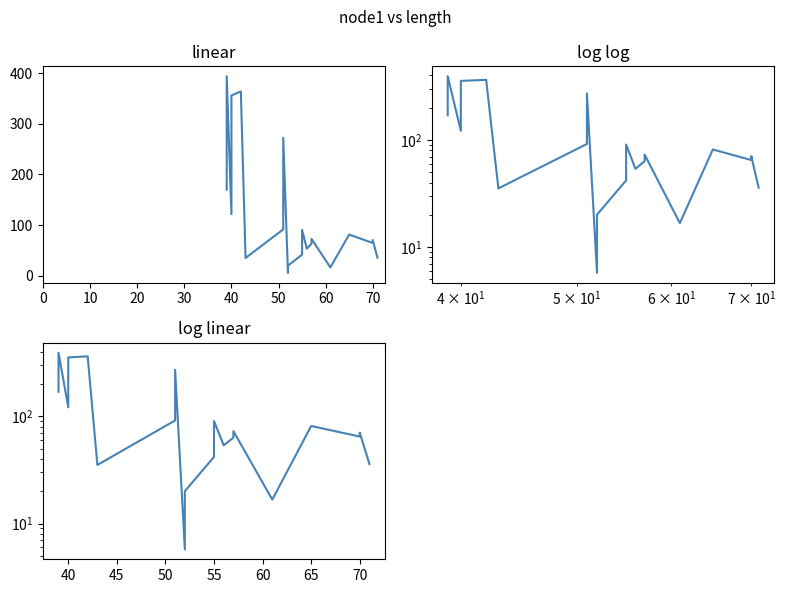

Reading left to right, what are all the values shown in this chart?

170.0	394.0	121.7	355.9	364.0	35.2	91.7	272.2	5.7	20.0	41.8	90.6	53.7	63.4	72.9	16.7	81.4	64.9	70.5	35.8